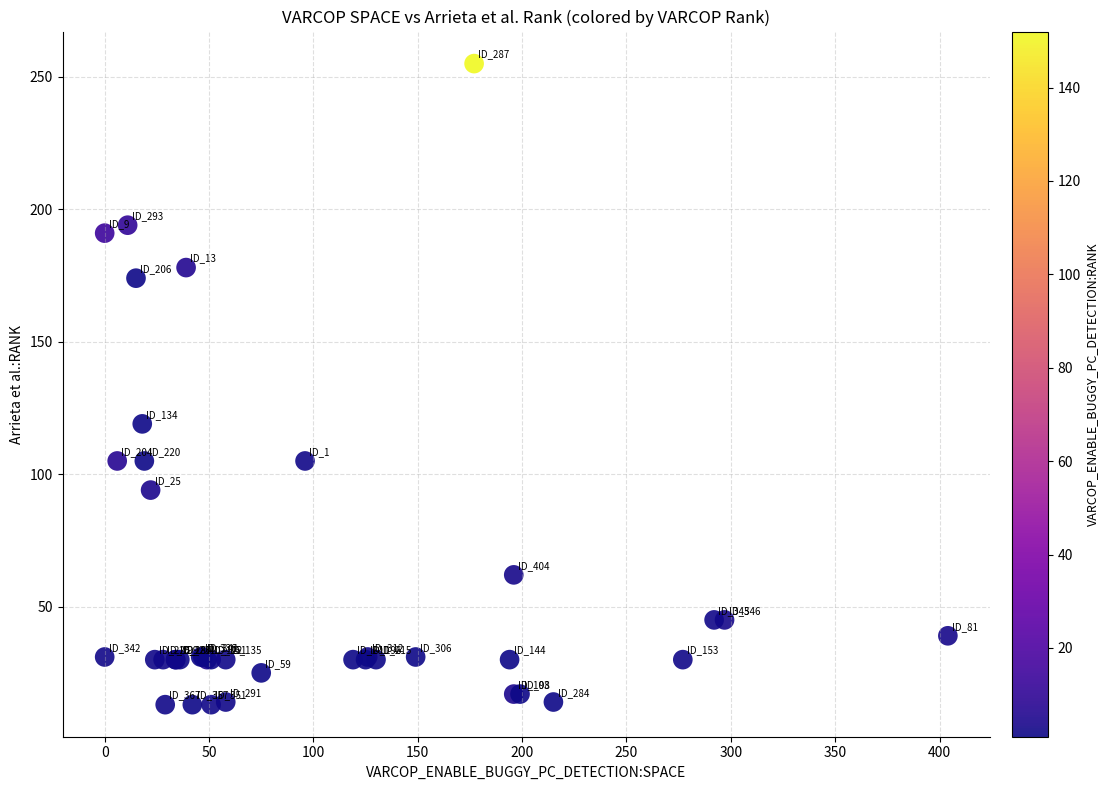

What Y value in the scatter plot is closest to 134?

119